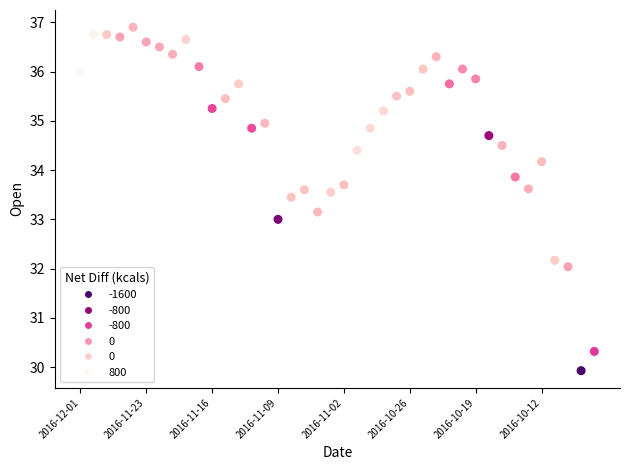

What is the range of Y values (max minus min)?

7.0